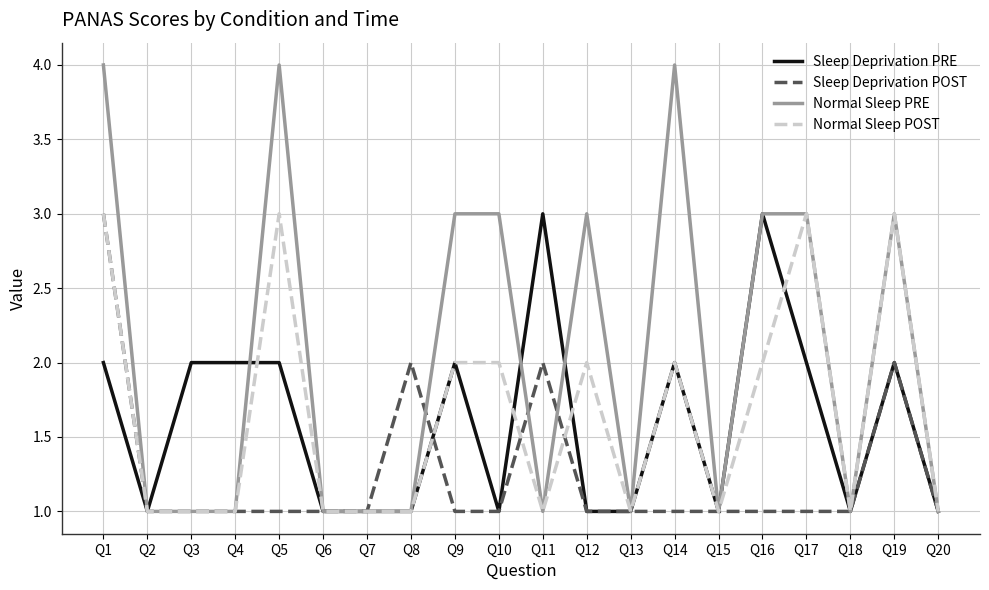

What is the sum of the Sleep Deprivation PRE values at Q3 and Q12?

3